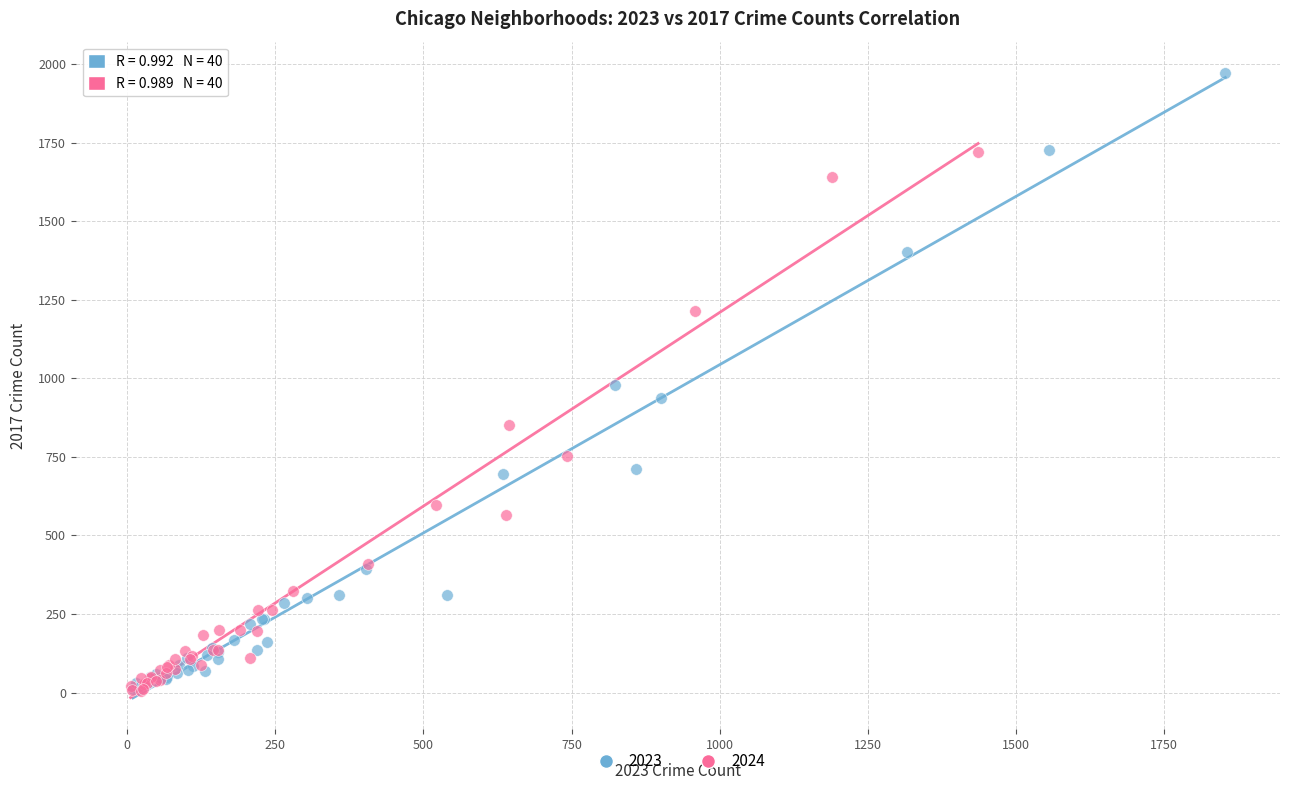

Which series contains the highest Y value?

2023